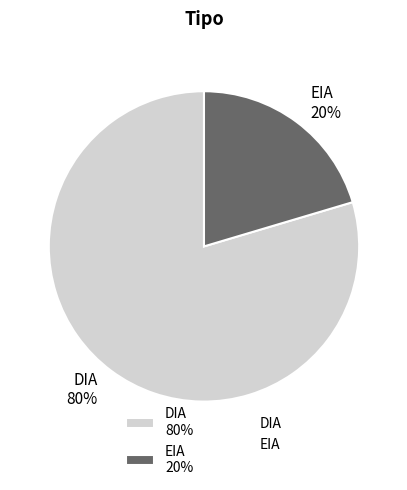

How many segments does this pie chart have?

2